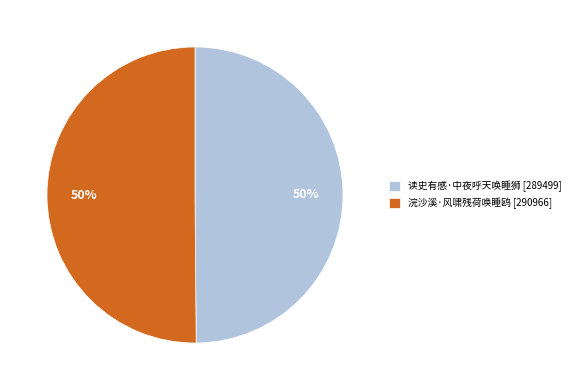

Combined, do 读史有感·中夜呼天唤睡狮 [289499] and 浣沙溪·风啸残荷唤睡鸥 [290966] account for over 50%?

Yes